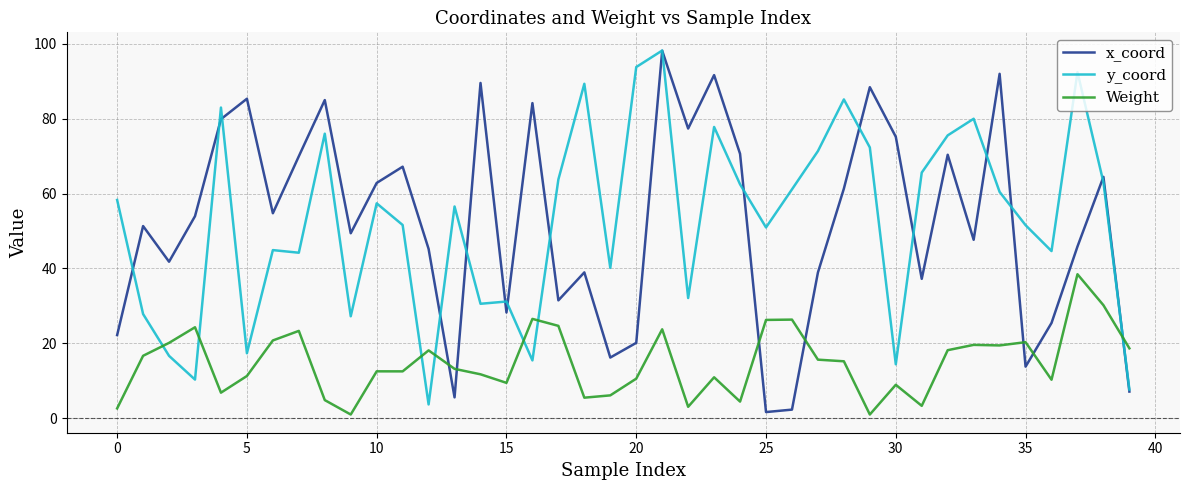

True or false: x_coord and Weight intersect in this chart.

True